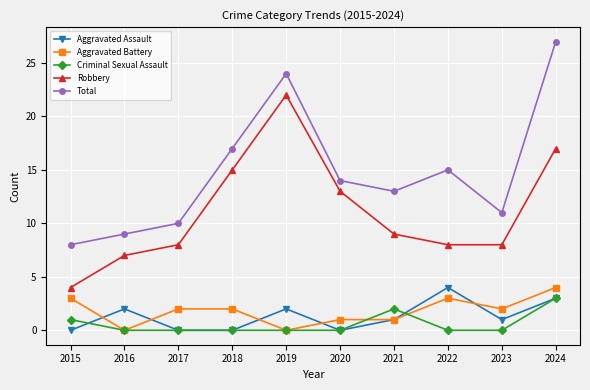

What is the sum of all Aggravated Battery values?

18